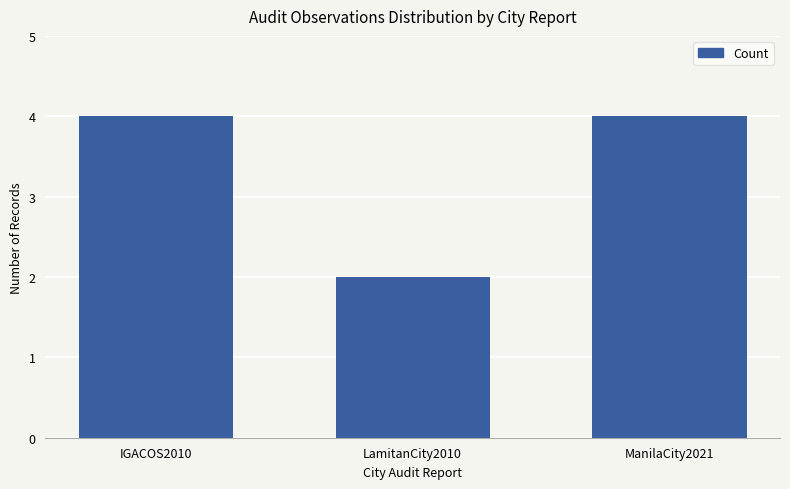

What is the sum of the values at ManilaCity2021 and IGACOS2010?

8